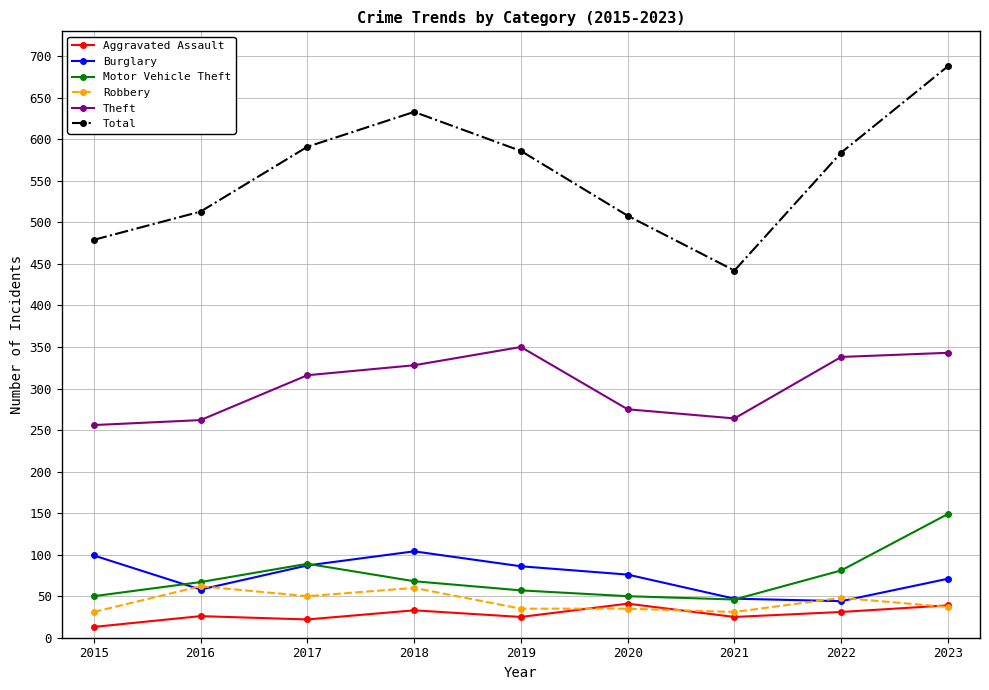

Is this an area chart (filled region under the line)?

No